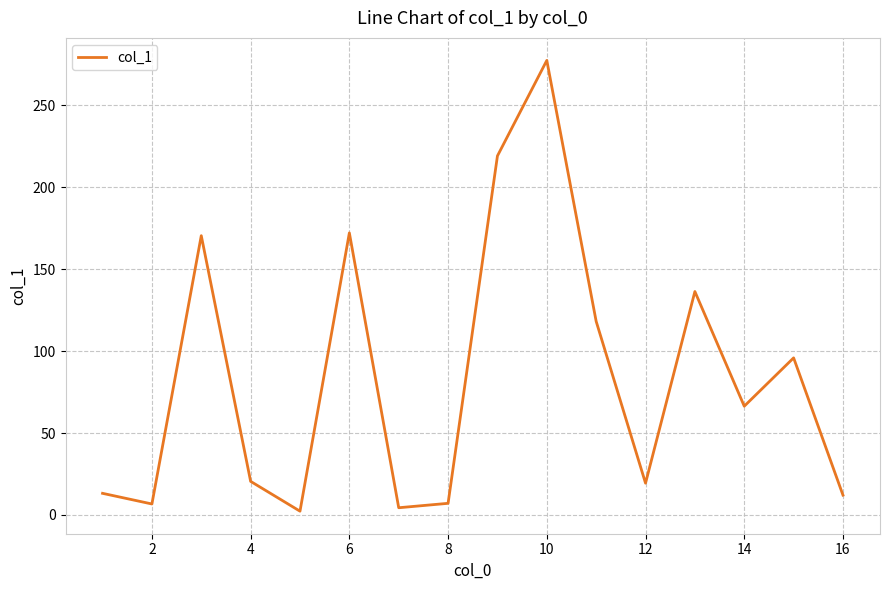

What is the average value?

83.9